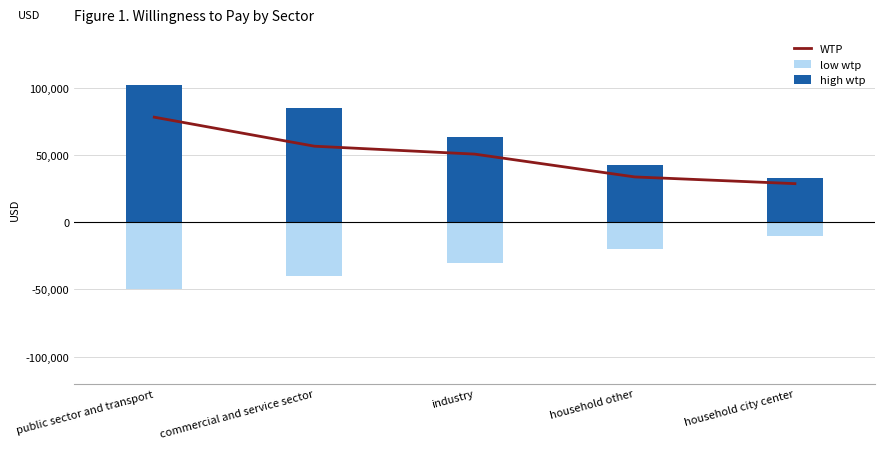

Does the chart contain stacked bars?

No